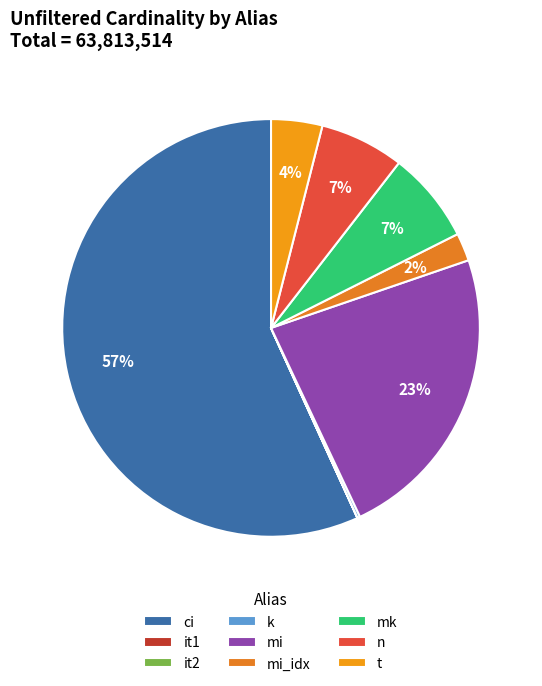

What is the smallest slice in the pie chart?

it1